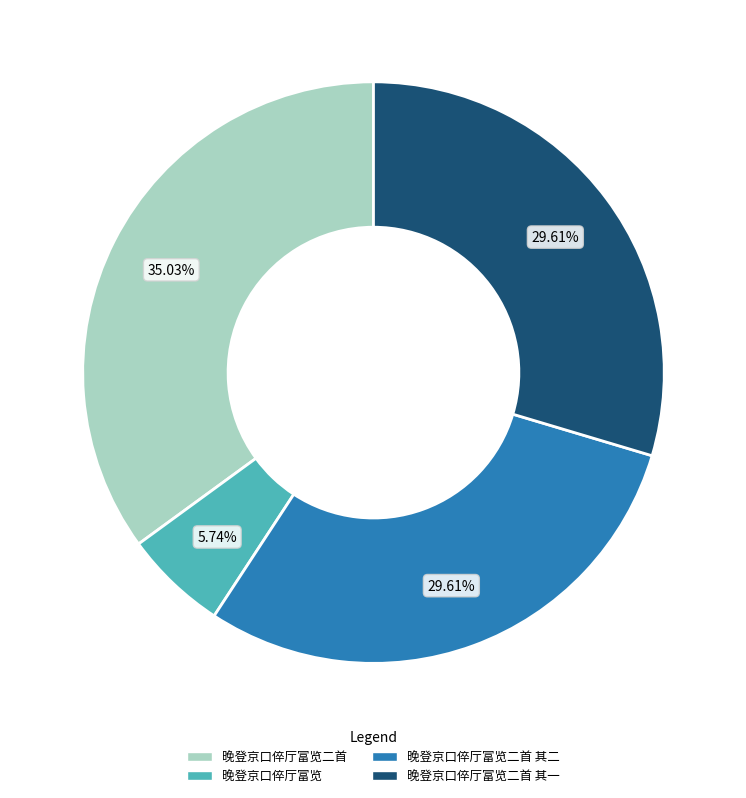

To the nearest percent, what percentage of the pie is 晚登京口倅厅富览?

6%